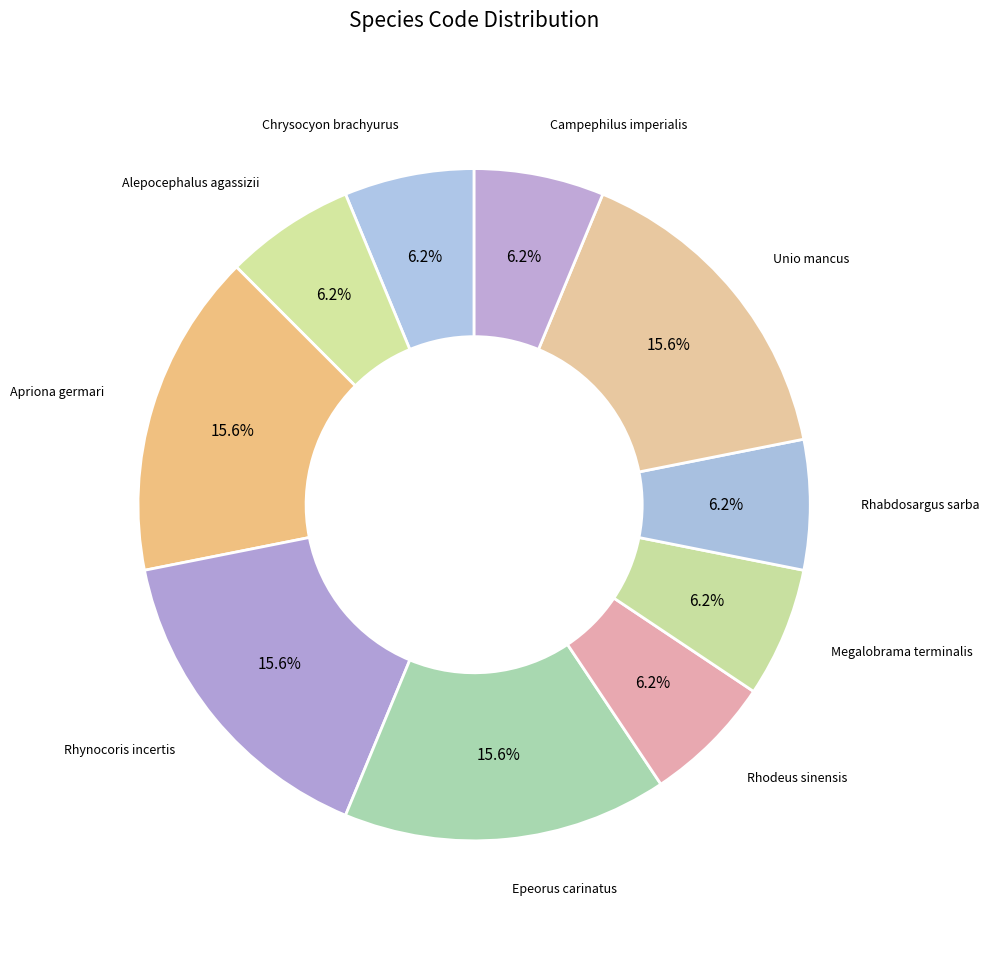

The Rhodeus sinensis slice represents 6% of the pie. True or false?

True